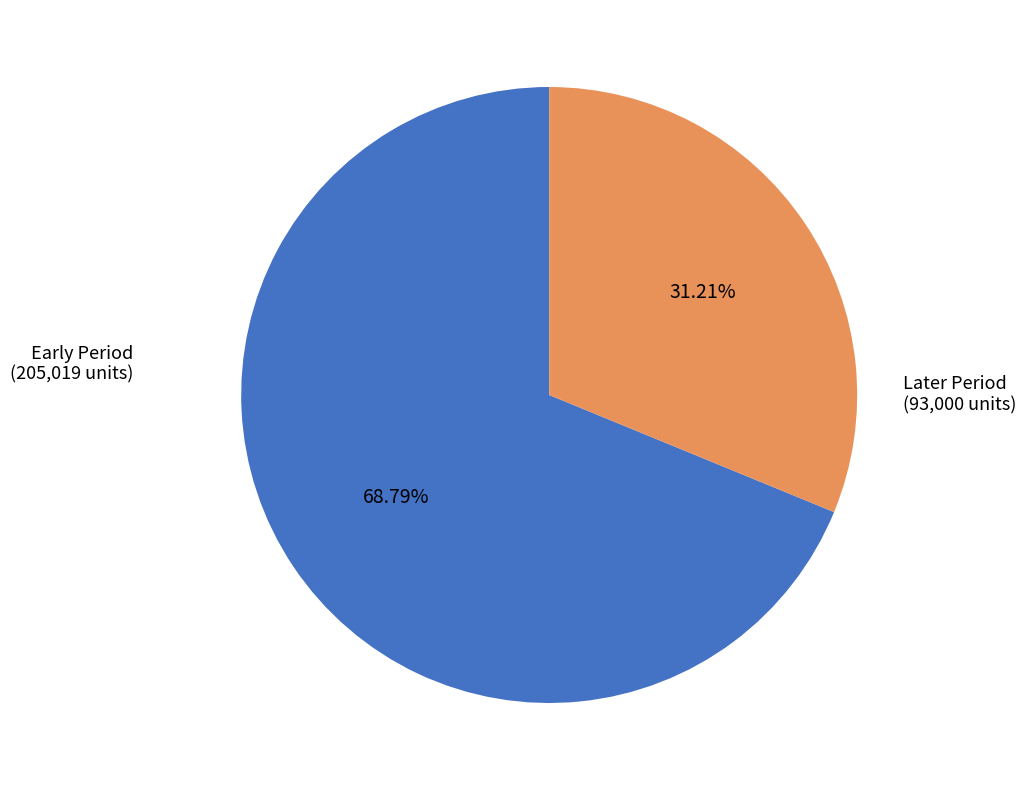

How many segments does this pie chart have?

2